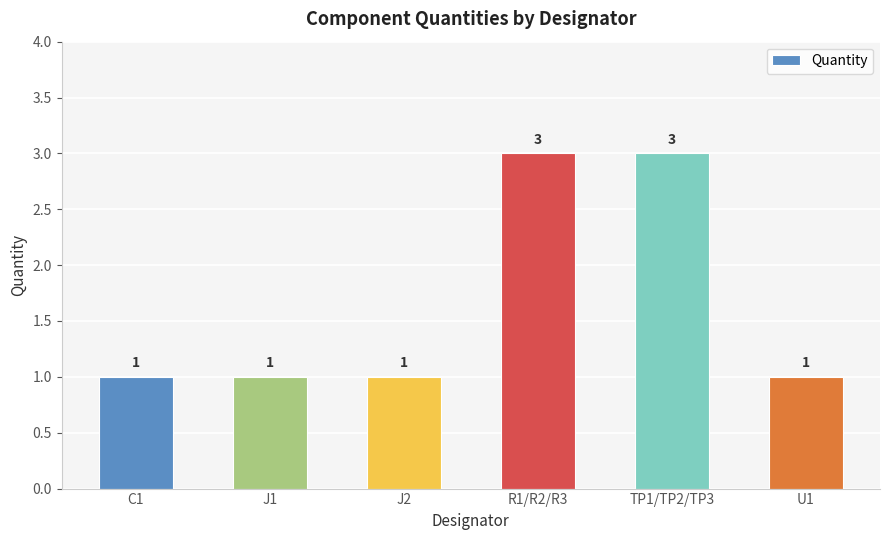

What is the value of the 6th bar from the left?

1